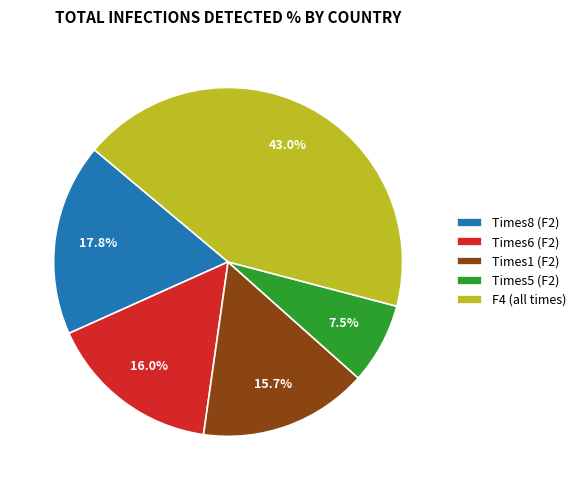

Between Times1 (F2) and Times5 (F2), which is larger?

Times1 (F2)